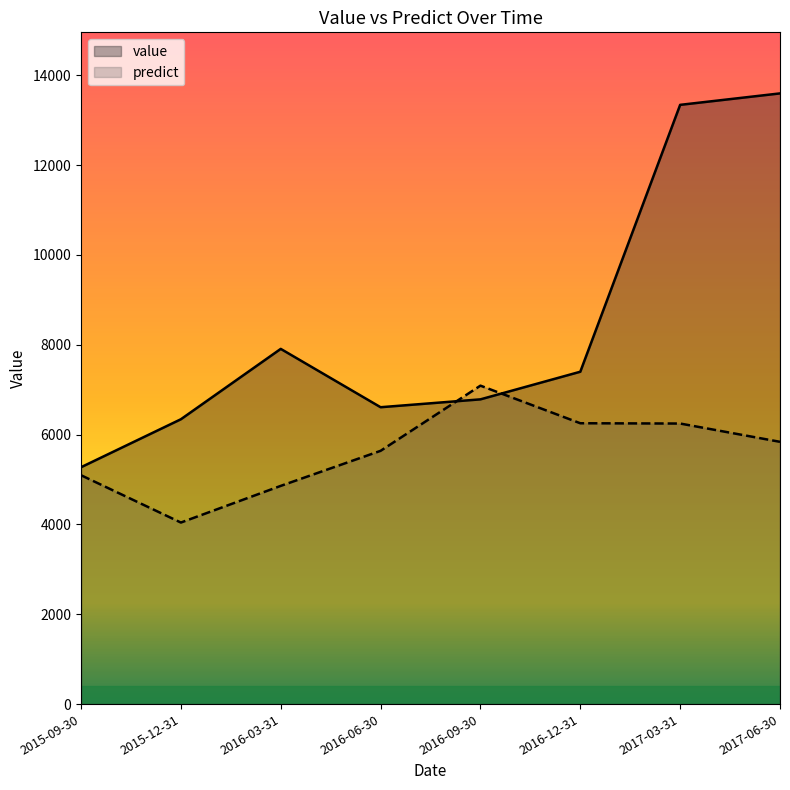

Rank the series by their maximum value, from highest to lowest.

value, predict